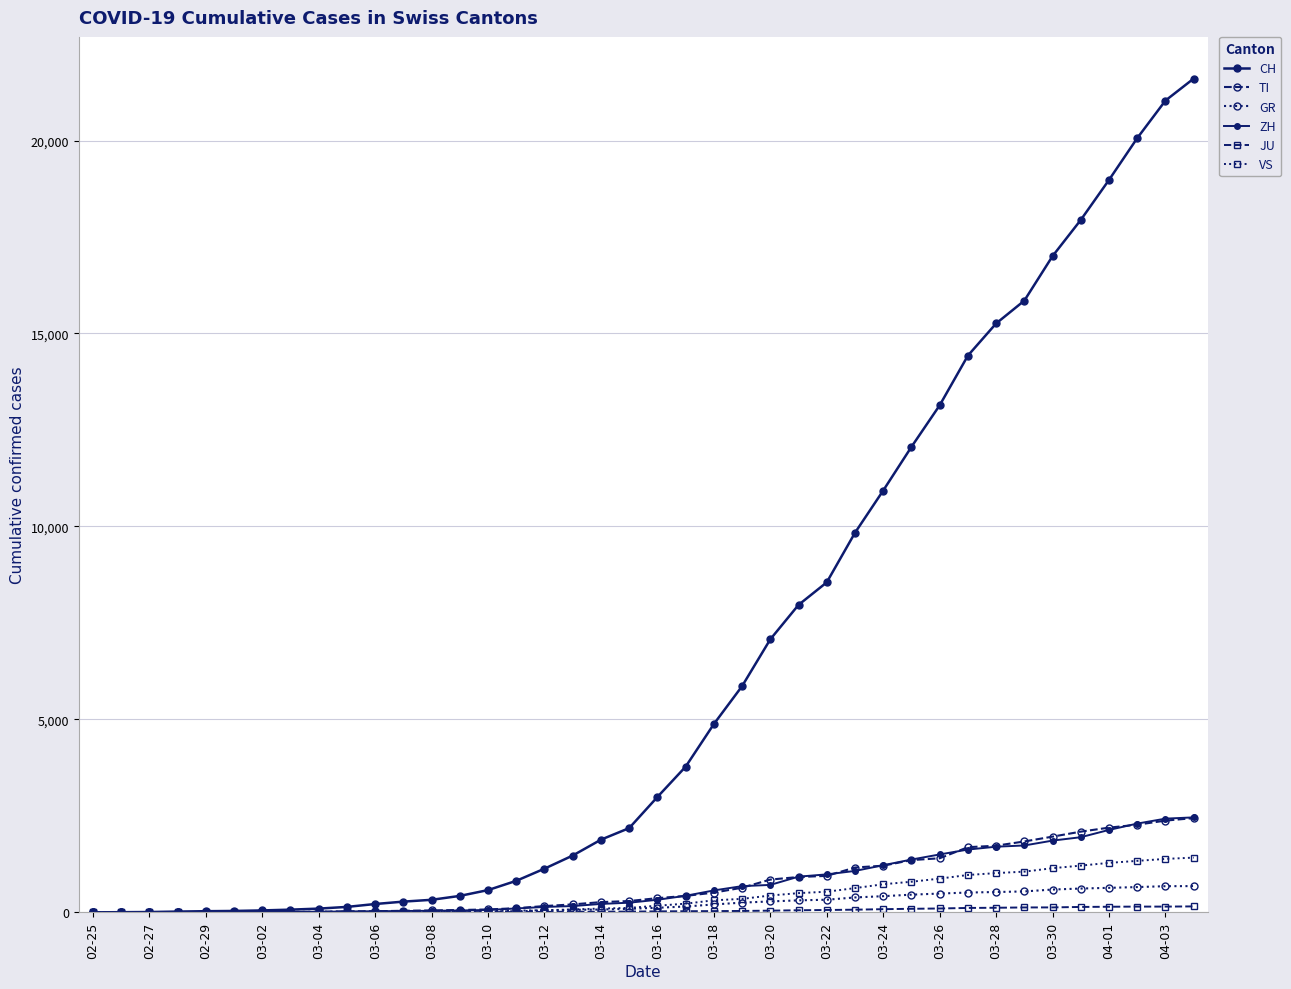

Does the chart have visible grid lines?

Yes